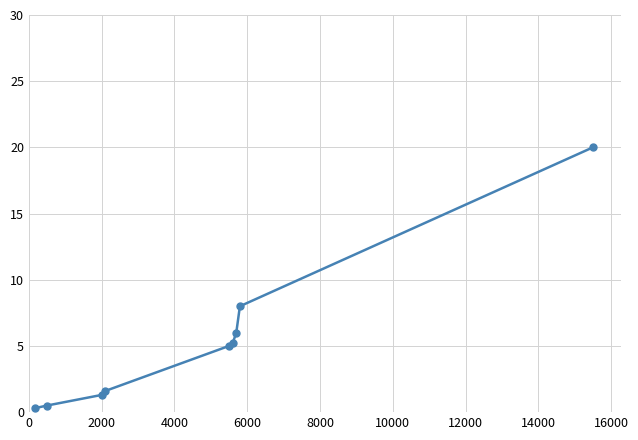

Reading left to right, list all the values displayed in this chart.

0.3	0.5	1.3	1.6	5.0	5.2	6.0	8.0	20.0